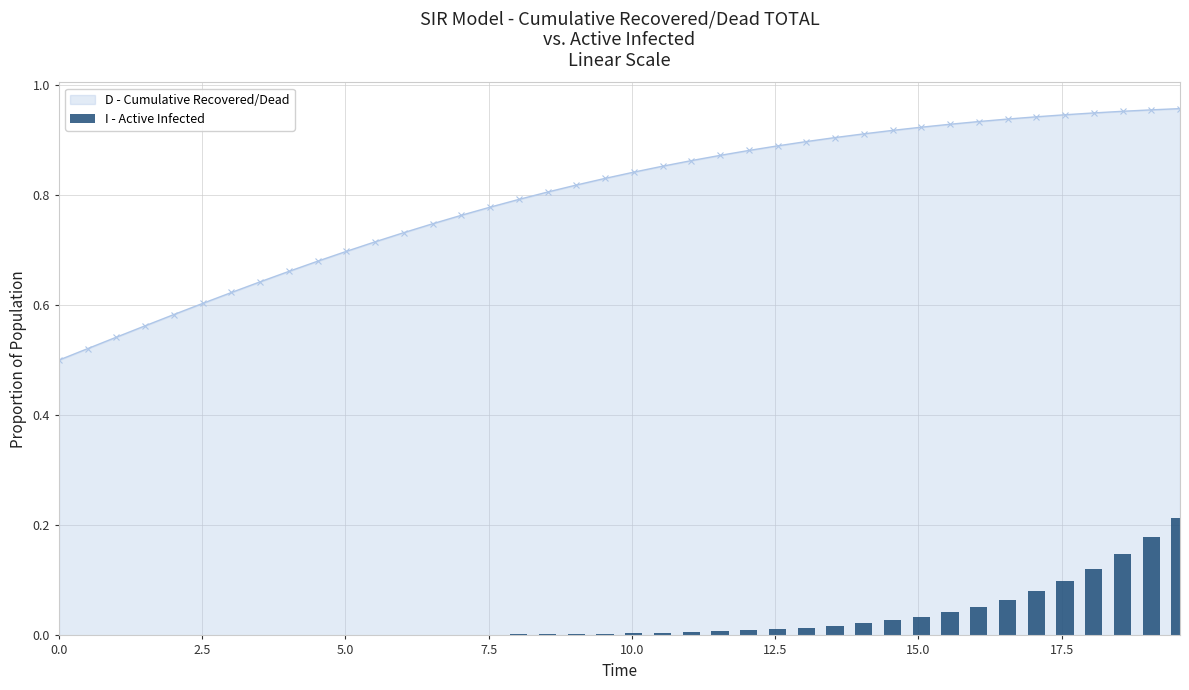

List the series in order of their overall mean, lowest first.

I - Active Infected, D - Cumulative (line)